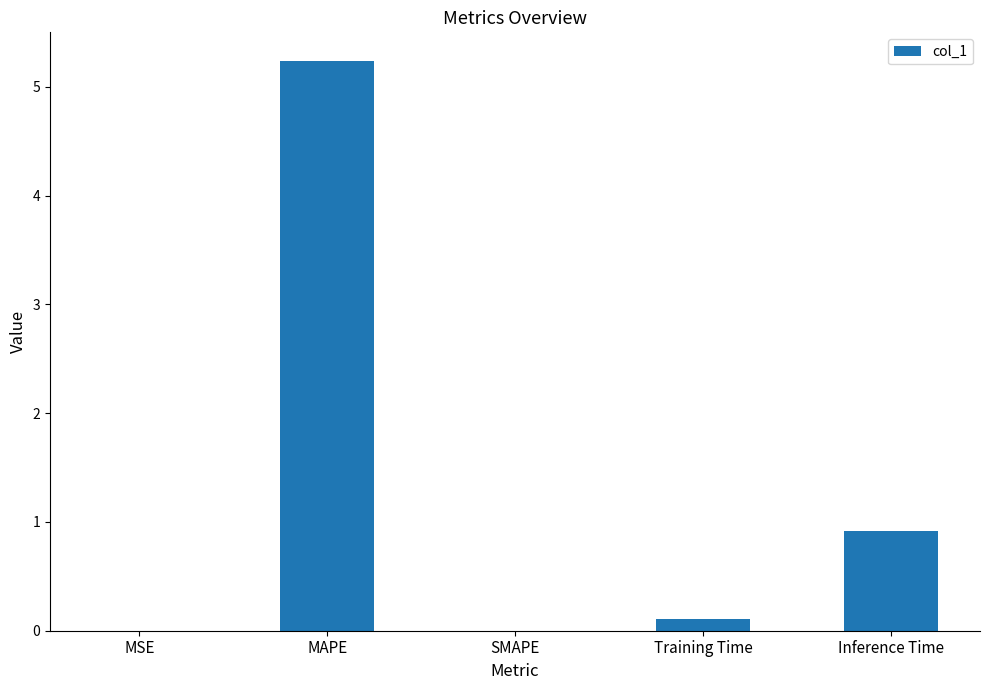

Which has a higher value, MAPE or SMAPE?

MAPE